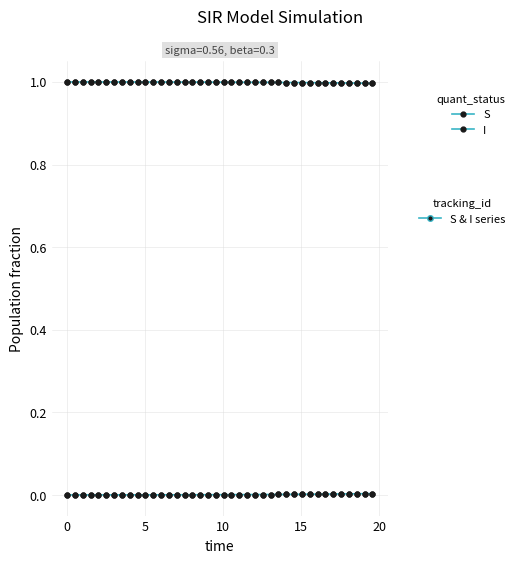

Count the number of data series in this chart.

2